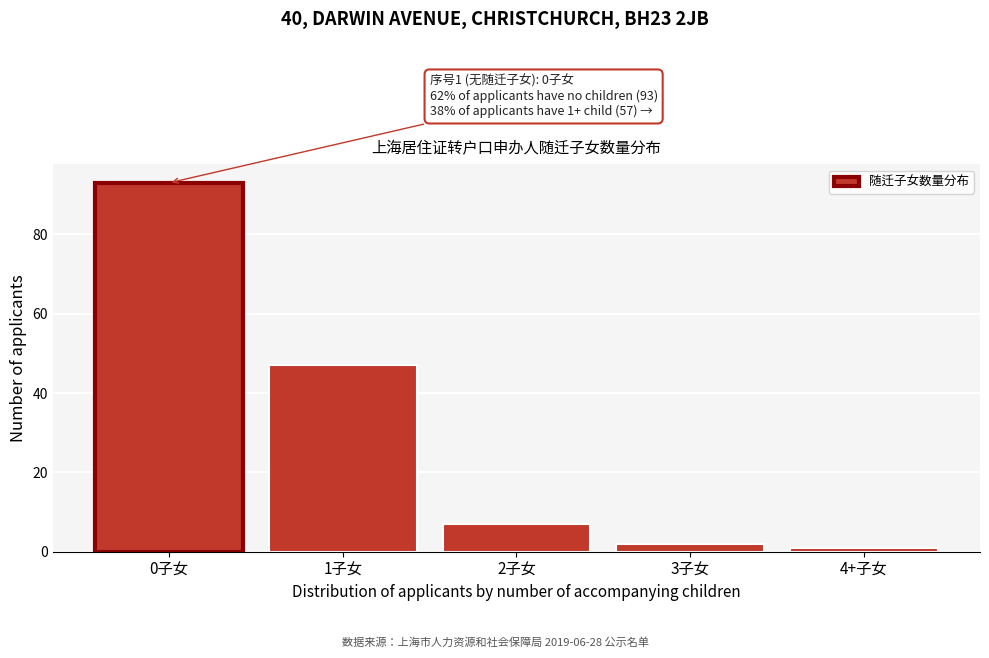

Reading left to right, extract all data points from this chart.

0子女=93	1子女=47	2子女=7	3子女=2	4+子女=1